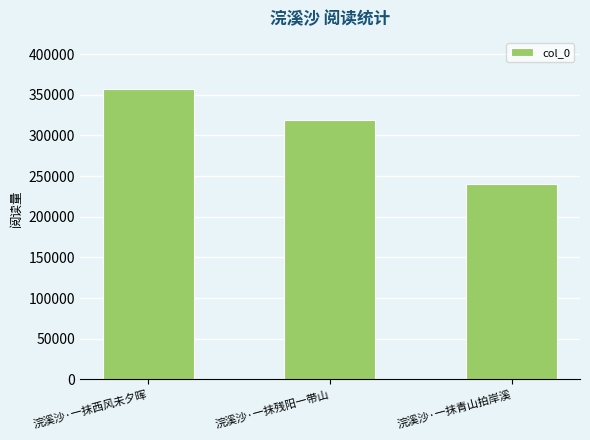

Rank the categories by value from lowest to highest.

浣溪沙·一抹青山拍岸溪, 浣溪沙·一抹残阳一带山, 浣溪沙·一抹西风未夕晖